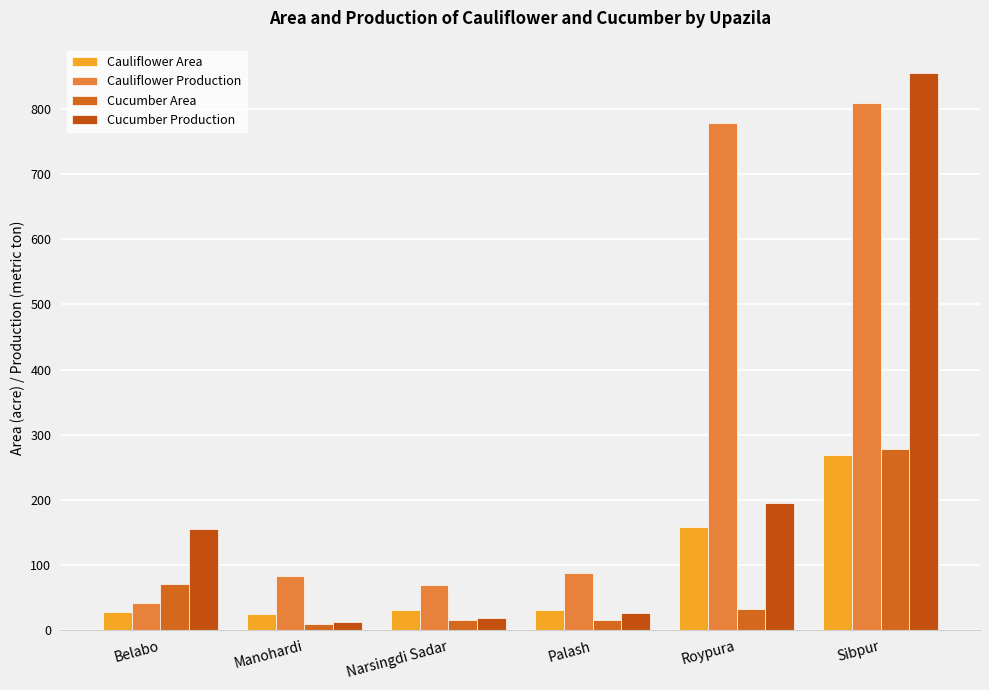

How many data points in Cucumber Production are less than 155?

3